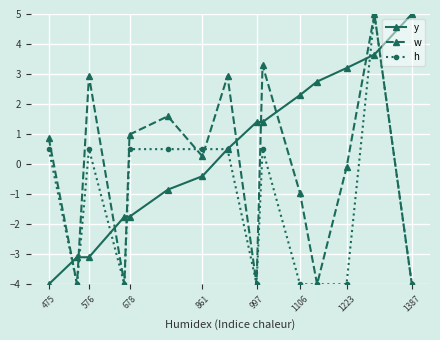

What is the highest value of the y series?

5.0